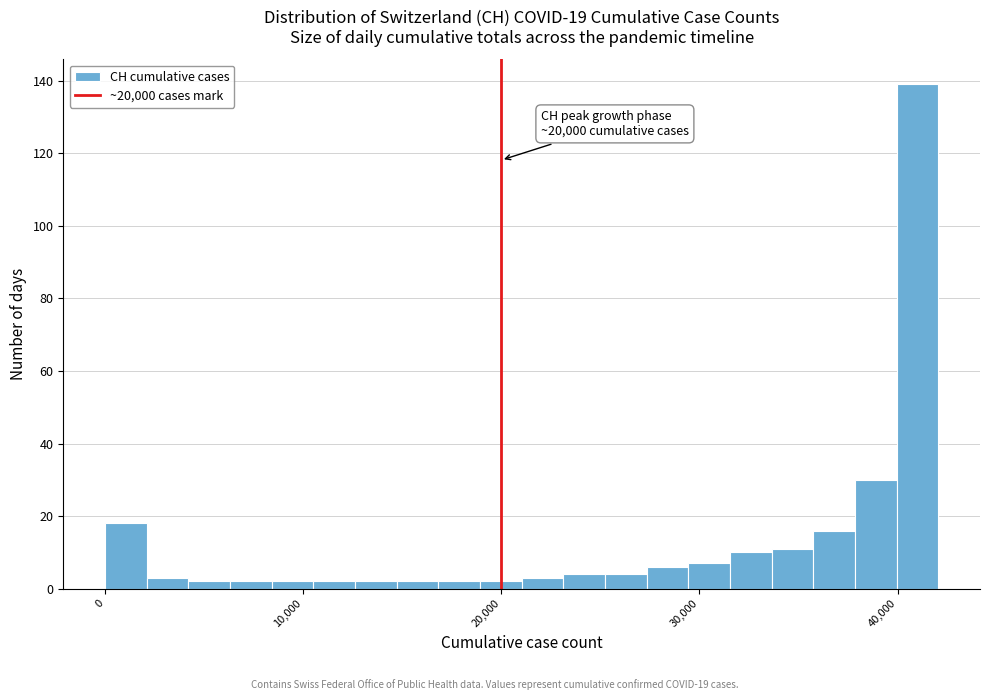

Around what value on the x-axis is the tallest bar? Give the approximate position of its centre, as read against the axis.

41000